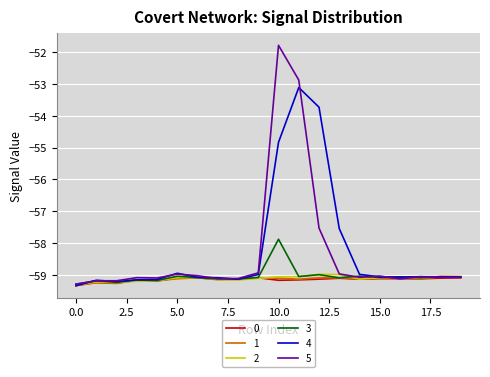

What is the lowest value of the 0 series?

-59.3